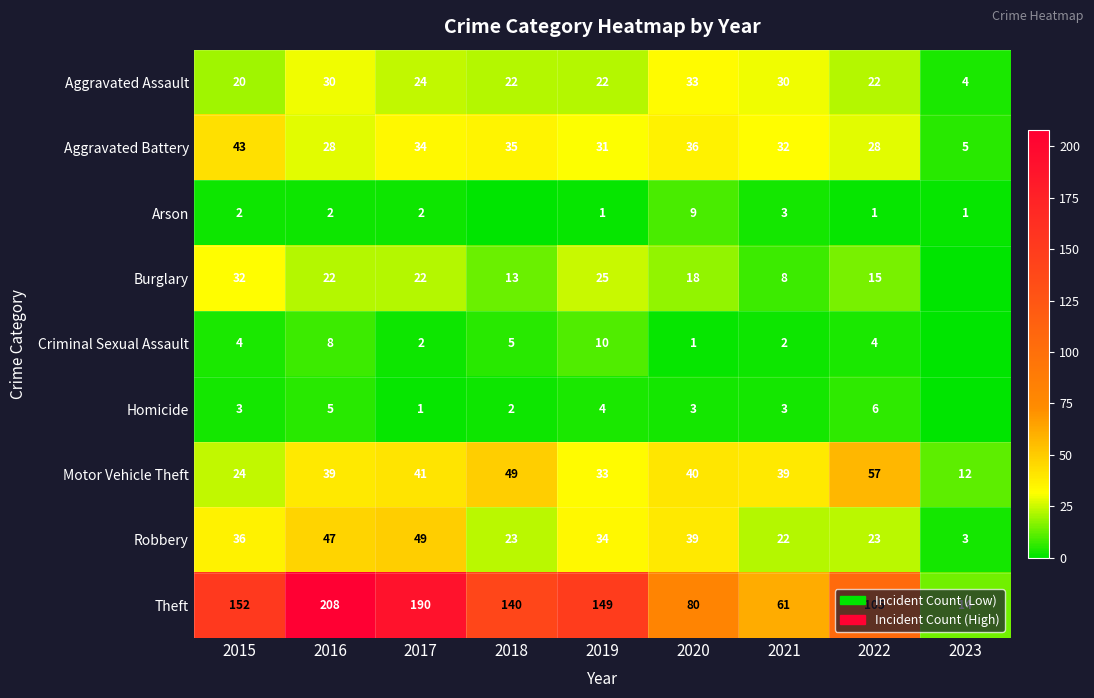

Between 2016 and 2018, which is larger?

2016